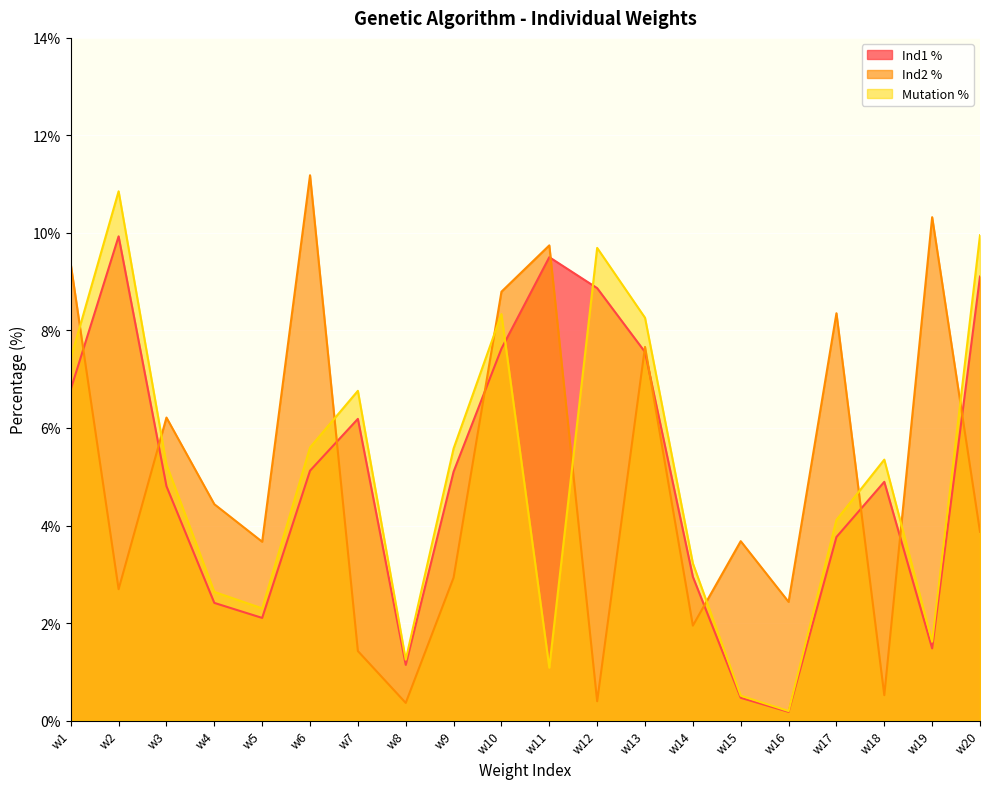

At w18, list the series in order from largest to smallest.

Mutation %, Ind1 %, Ind2 %